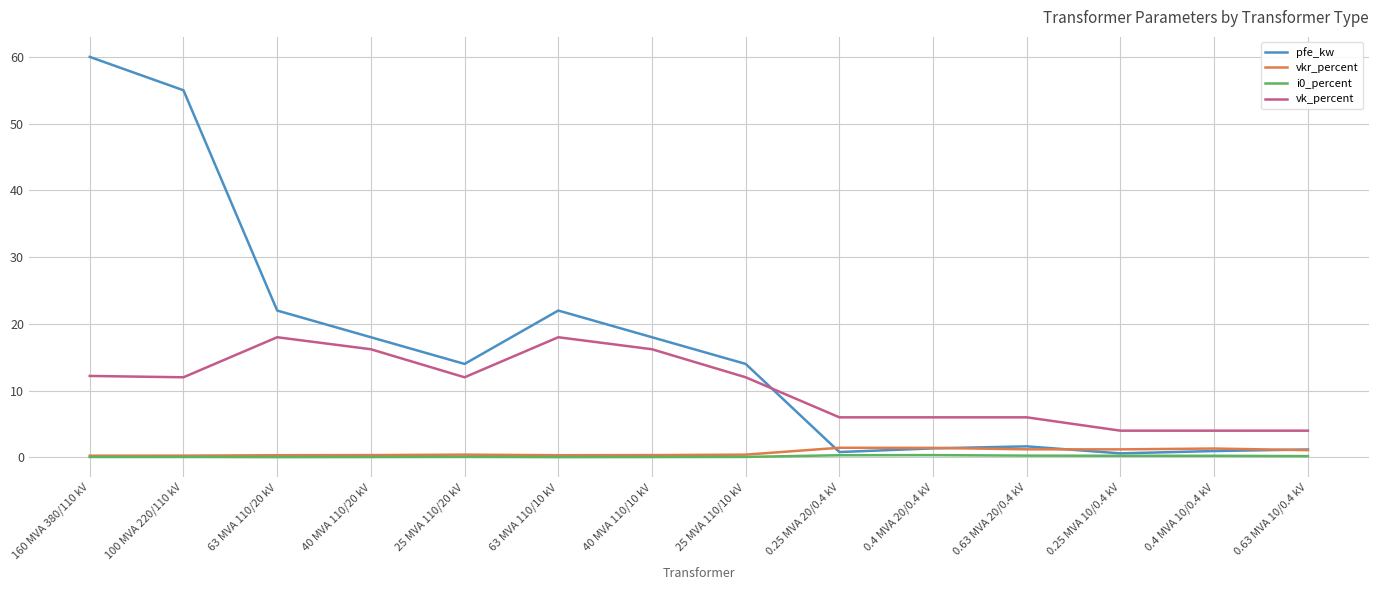

Is the value of vk_percent at 40 MVA 110/20 kV greater than the value of i0_percent at 0.25 MVA 10/0.4 kV?

Yes